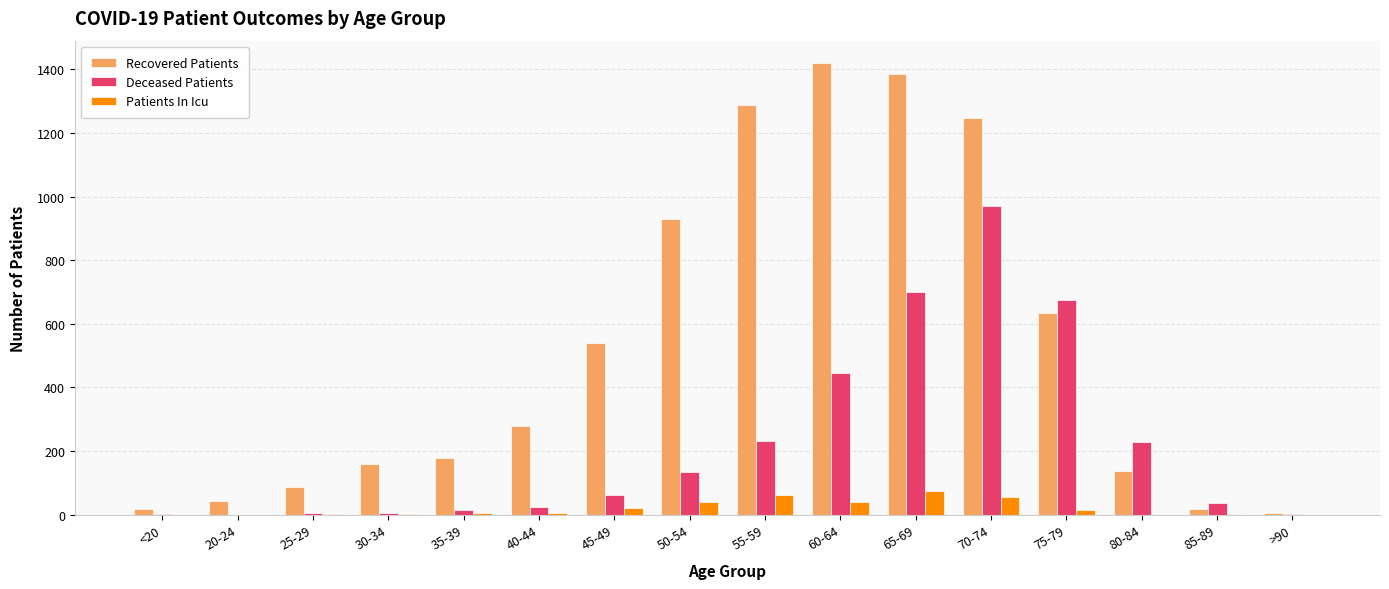

Which series has the largest total across all categories?

Recovered Patients